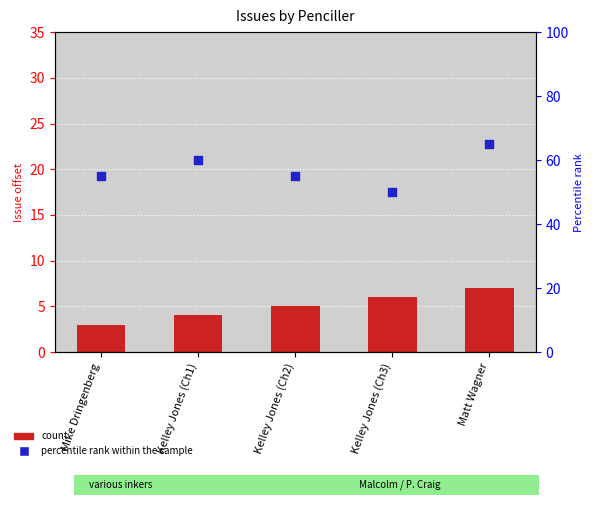

At how many categories does at least one series exceed 52?

4